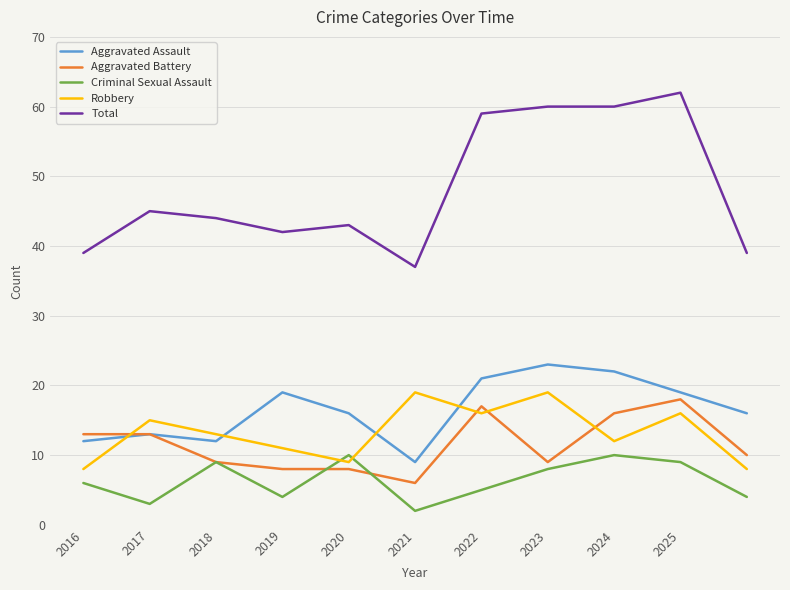

What is the average value of the Robbery series?

13